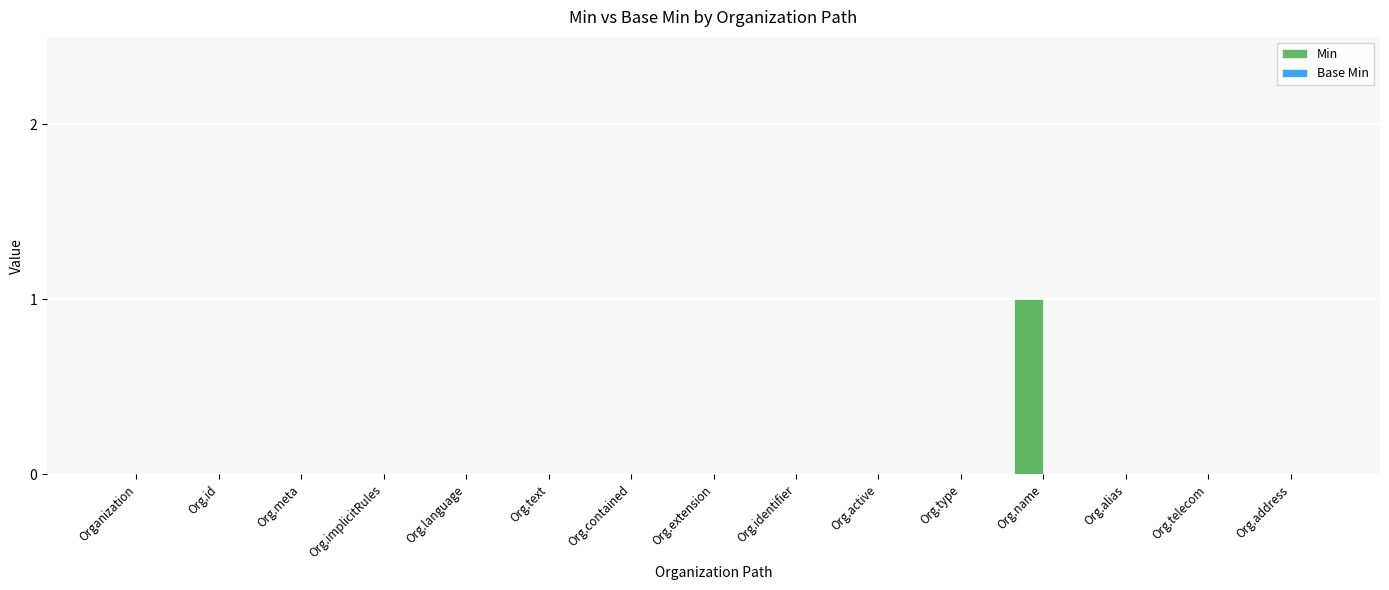

At which category does the chart reach its peak across all series?

Org.name